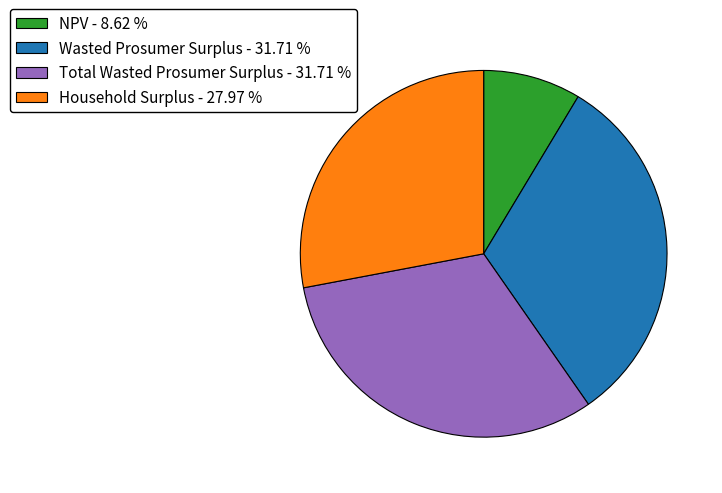

Is the sum of Total Wasted Prosumer Surplus - 31.71 % and Household Surplus - 27.97 % greater than half?

Yes